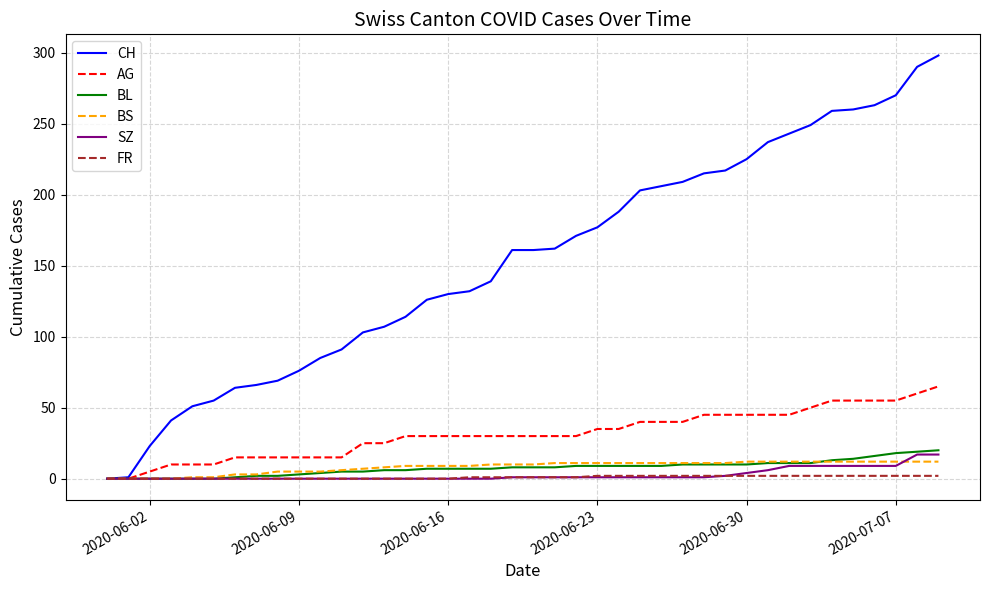

Does the chart display data point markers on the line(s)?

No